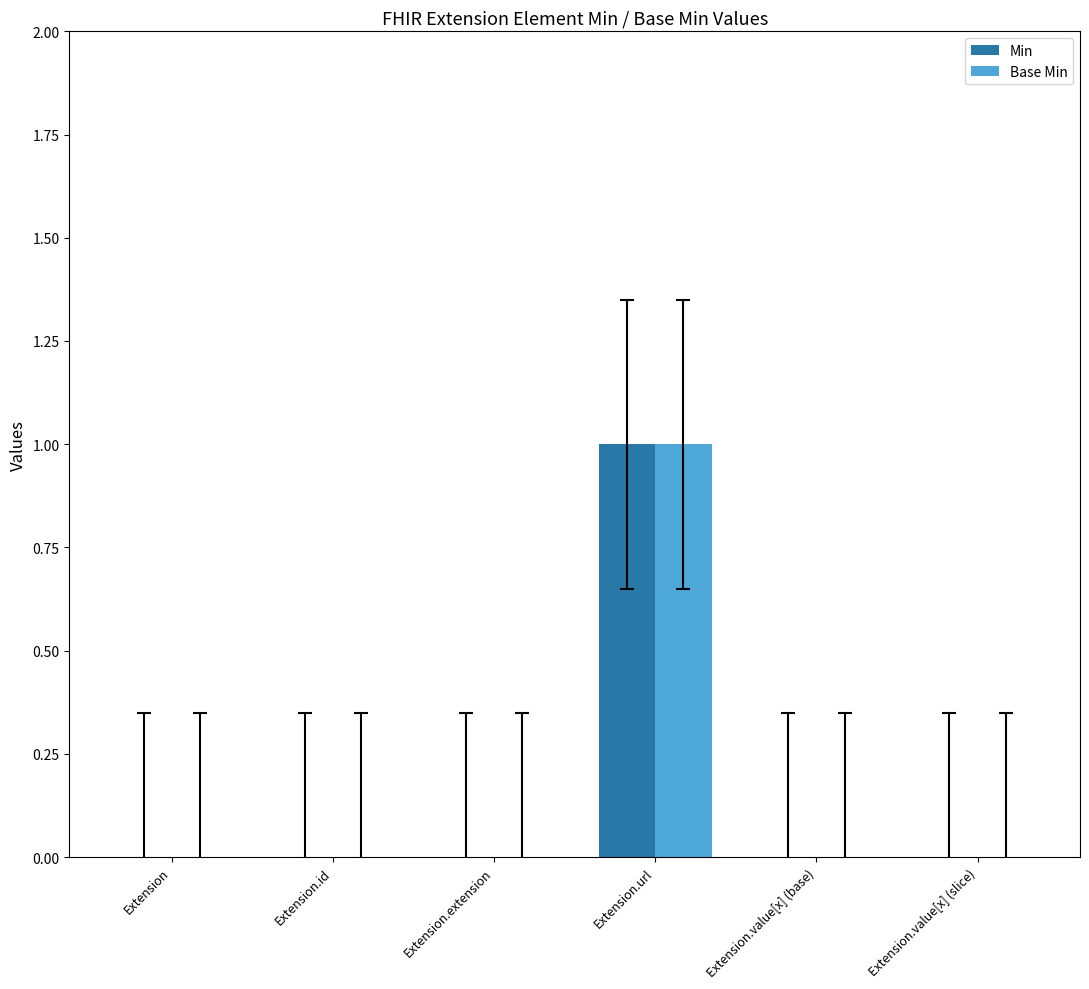

What is the sum of the Base Min values at Extension.url and Extension.extension?

1